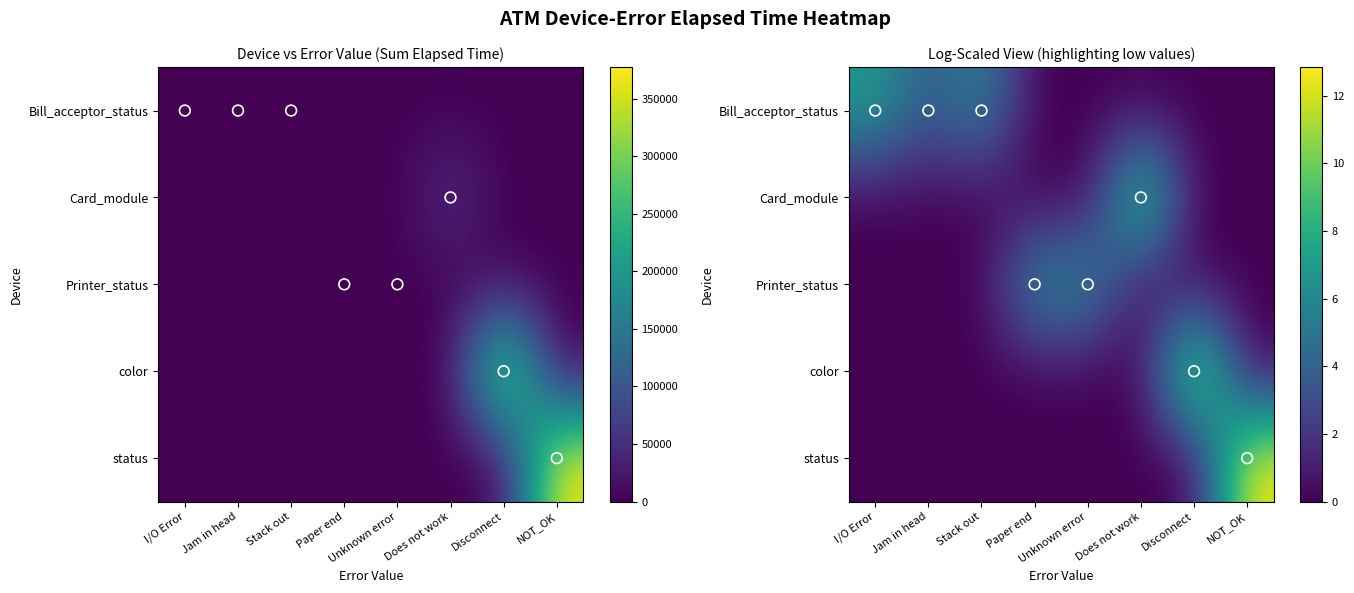

Which category has the lowest value in the status series?

I/O Error